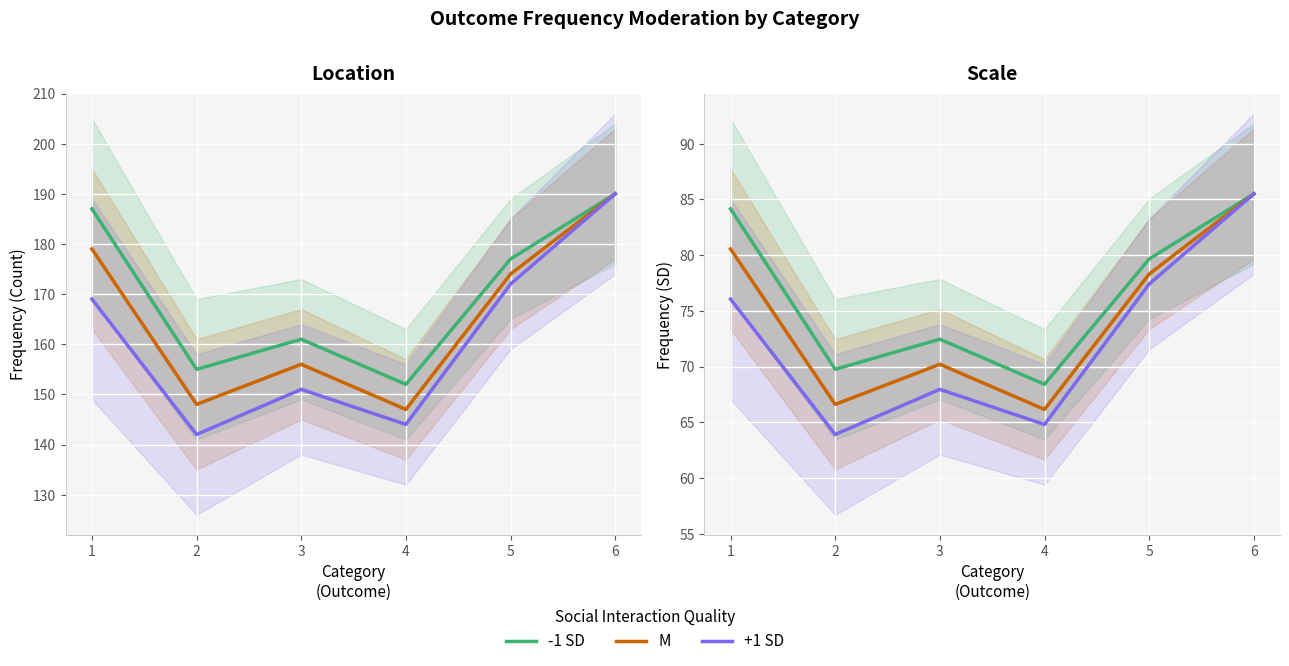

The M series shows 47.0 at 5. True or false?

False